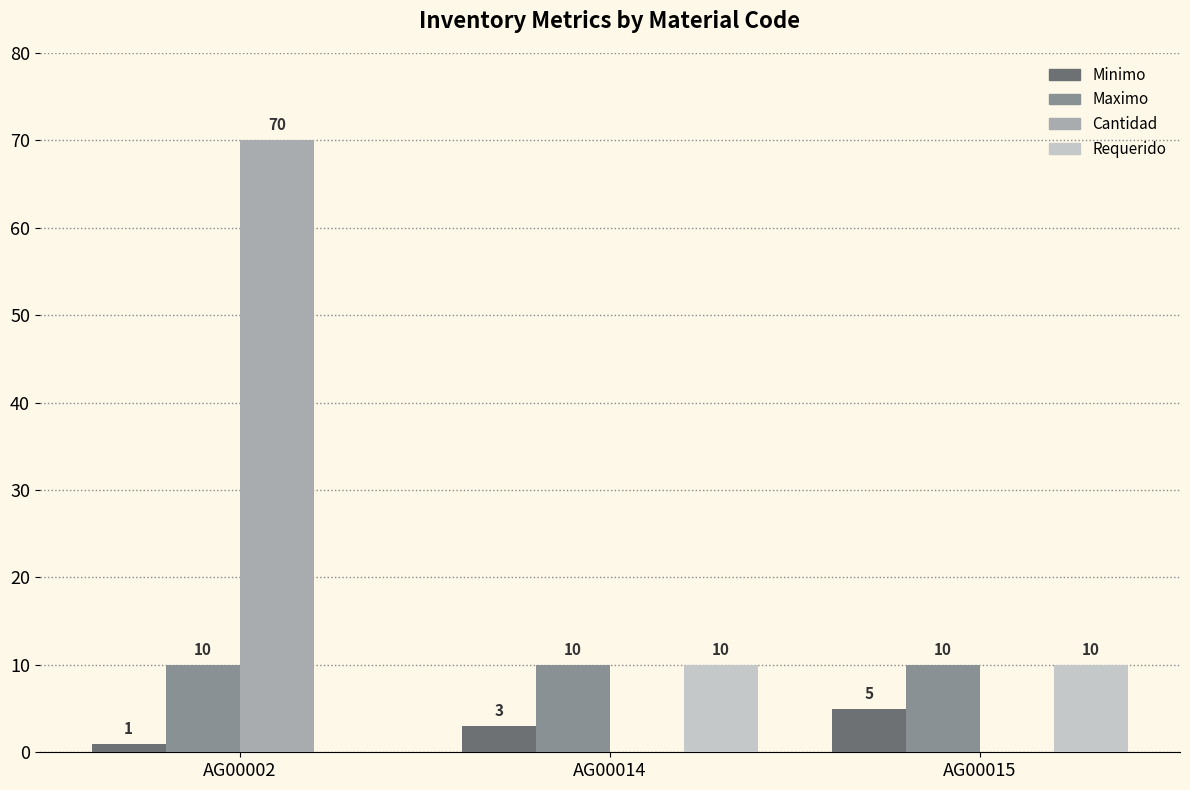

What is the total value across all series at AG00015?

25